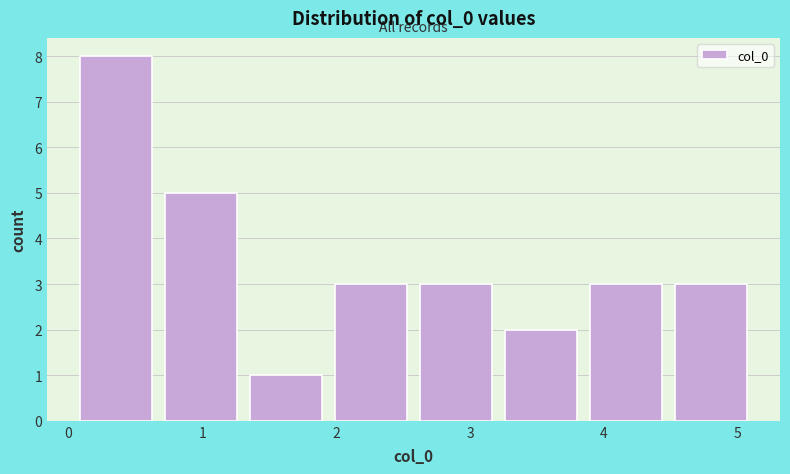

Reading left to right, list every bar in this chart as the range it spans on the x-axis followed by its height. Neither the bar edges nor the heights are printed on the chart, so give them approximately, as read against the axes.

0.0 to 0.7: 8
0.7 to 1.3: 5
1.3 to 1.9: 1
1.9 to 2.6: 3
2.6 to 3.2: 3
3.2 to 3.8: 2
3.8 to 4.5: 3
4.5 to 5.1: 3